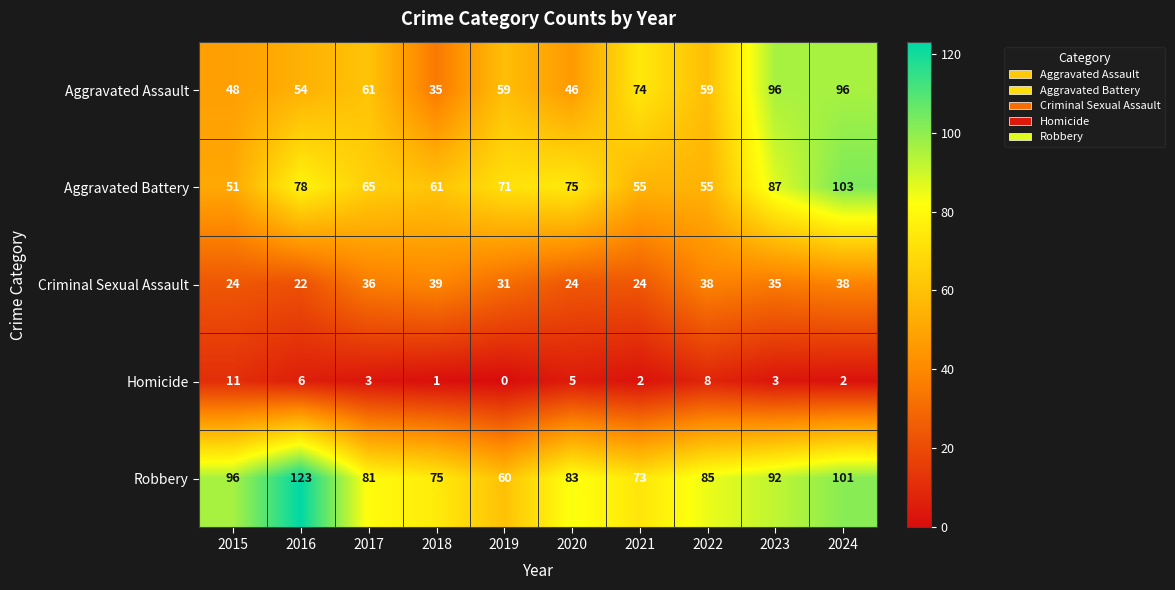

What is the spread (max minus min) of values at 2022?

77